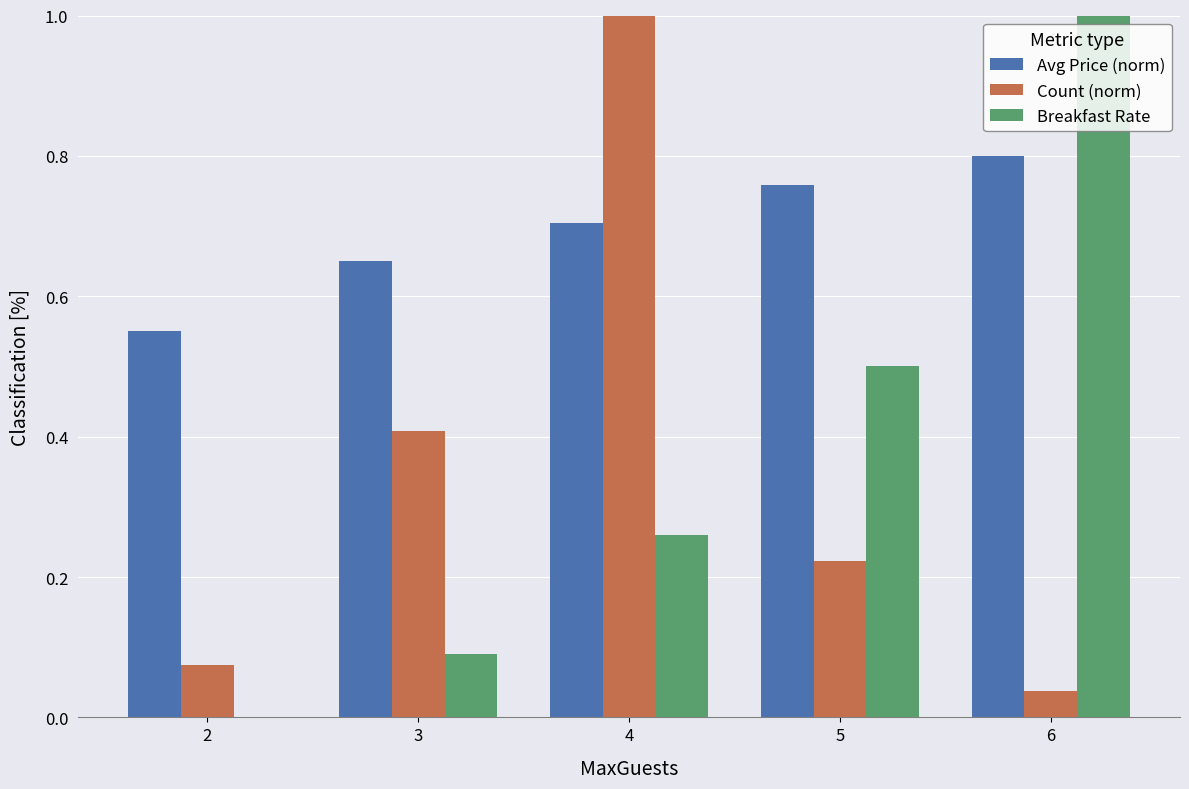

Is it true that Count (norm) equals 0.1 at 6?

False